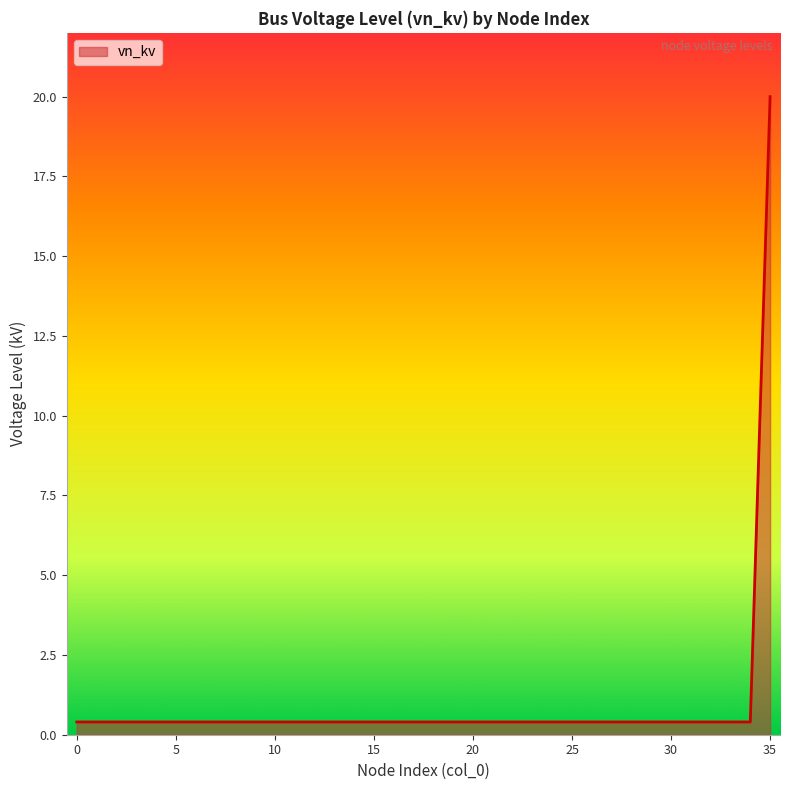

What is the greatest value displayed?

20.0